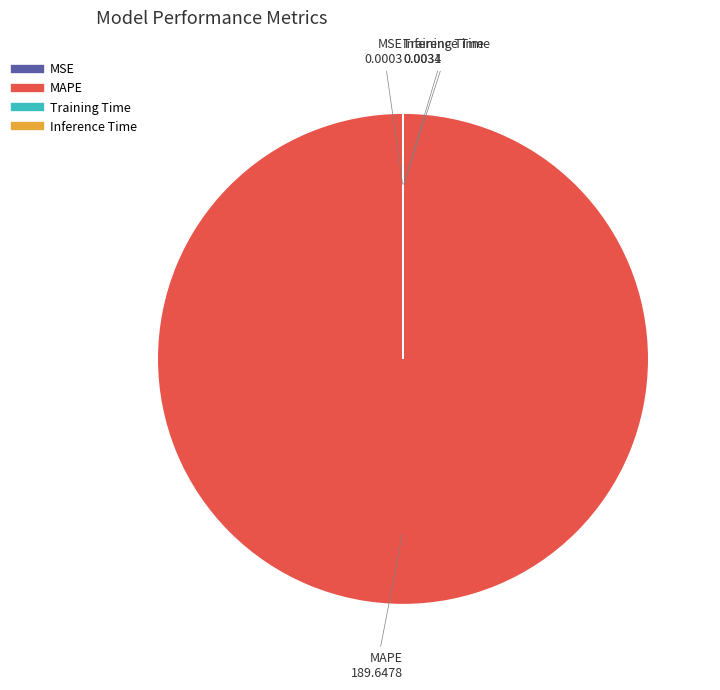

Which slice is the largest?

MAPE